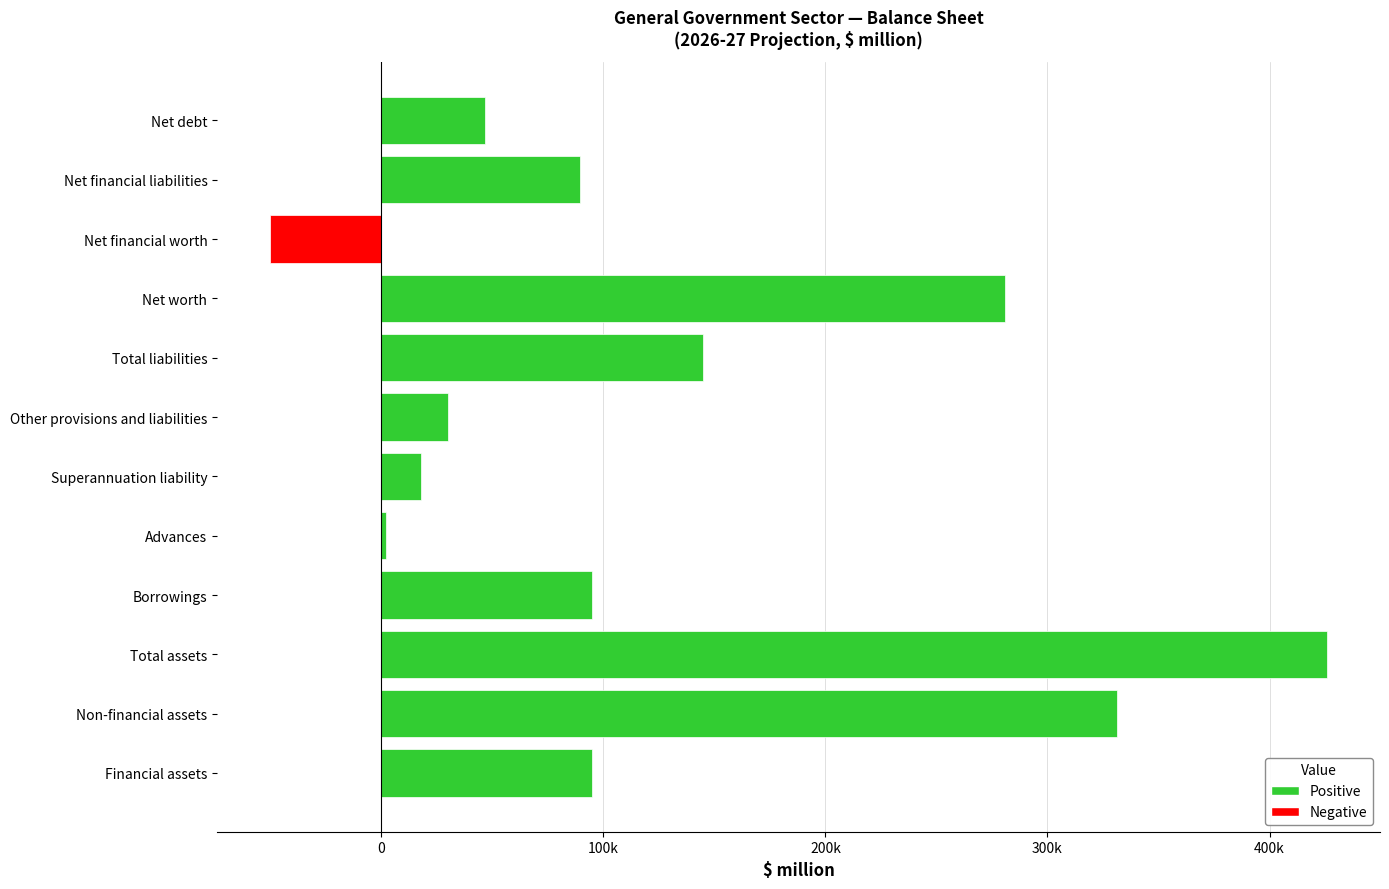

Which series has the widest spread of values?

Positive